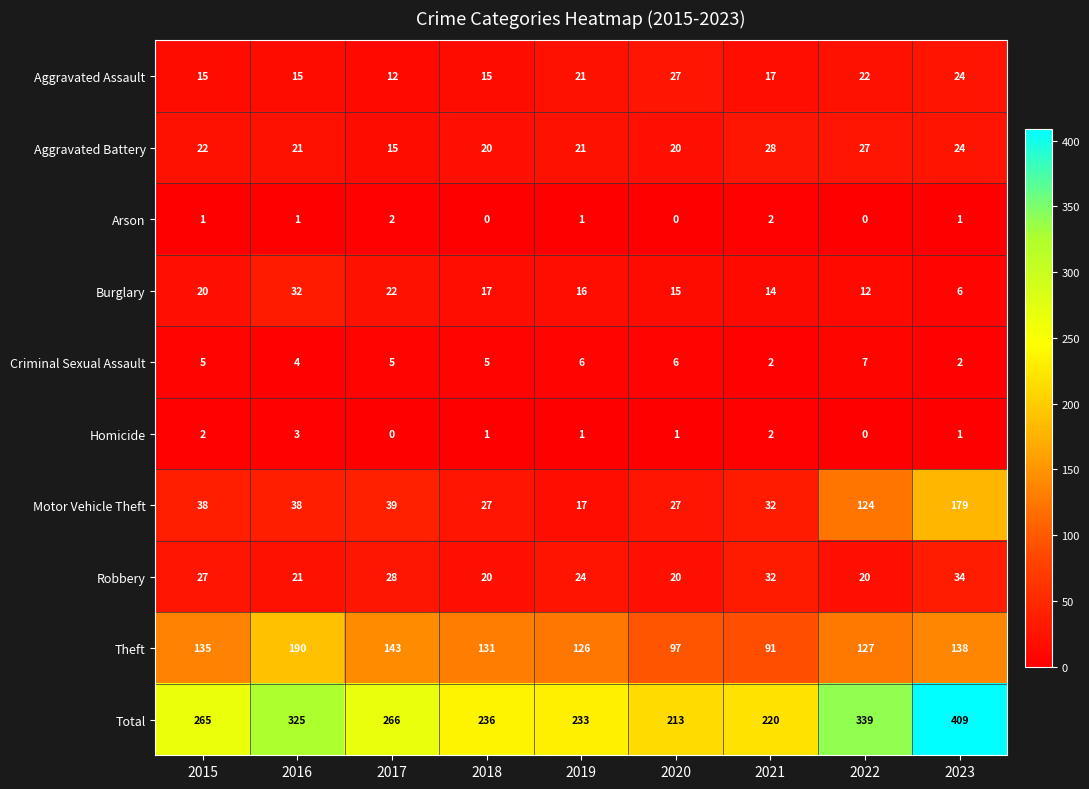

At which label is Robbery closest to 27?

2015